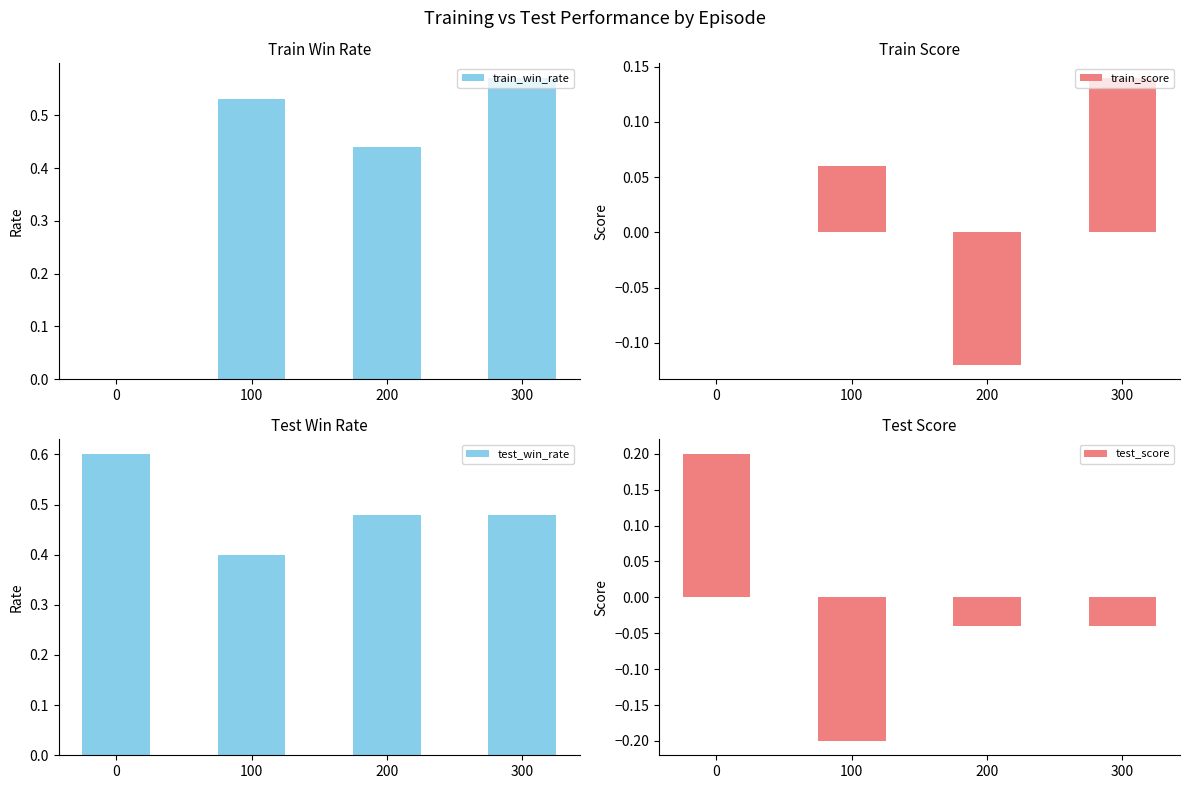

Is it true that test_win_rate equals 0.5 at 300?

True